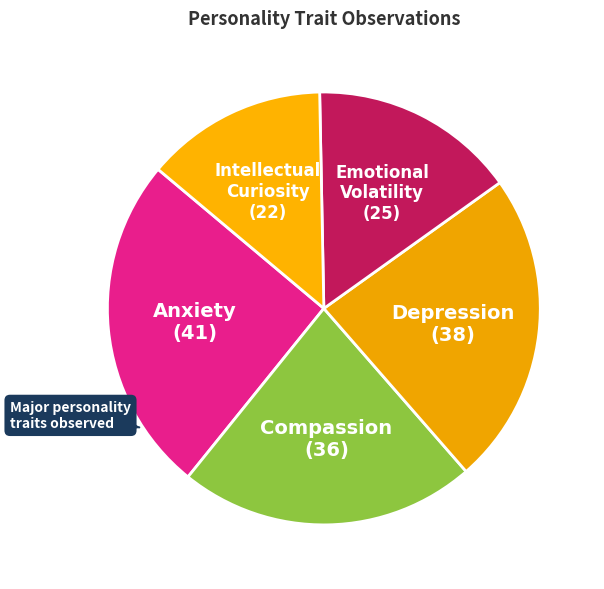

Combined, do Compassion and Anxiety account for over 50%?

No